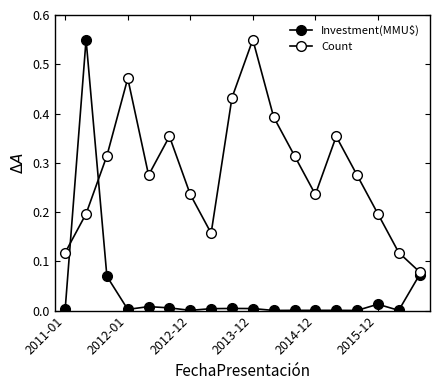

List the series in order of their peak value, lowest first.

Investment(MMU$), Count